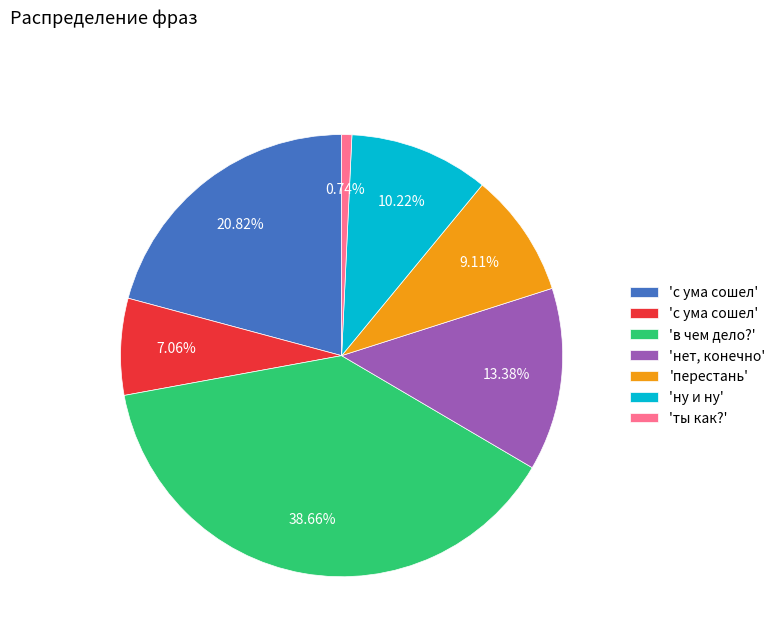

What is the smallest slice in the pie chart?

'ты как?'